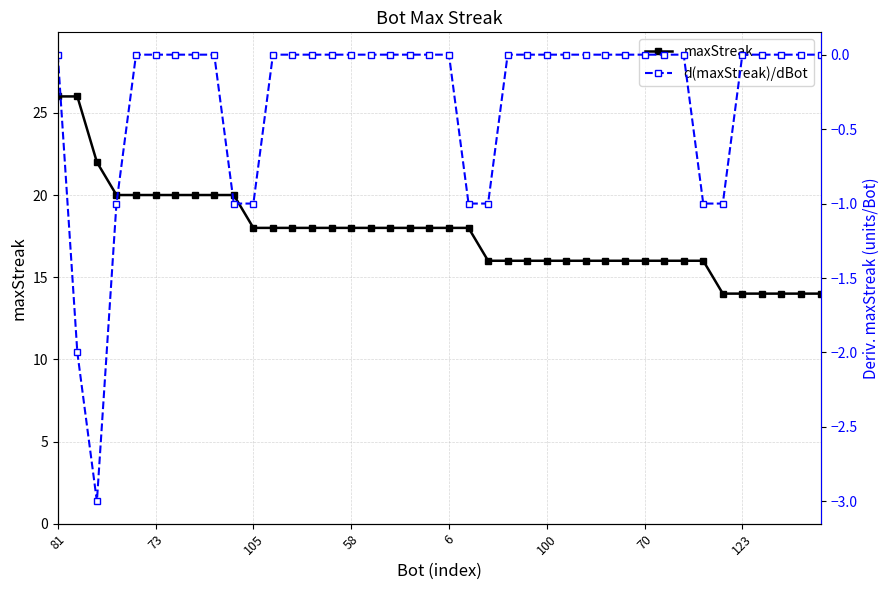

What is the difference between the second highest and second lowest values in the maxStreak series?

12